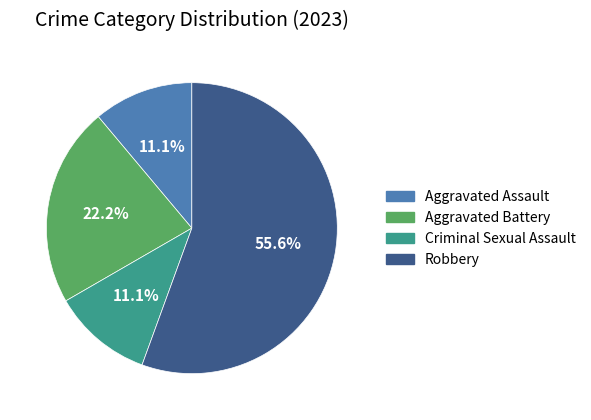

Is there any slice that represents more than half of the pie?

Yes